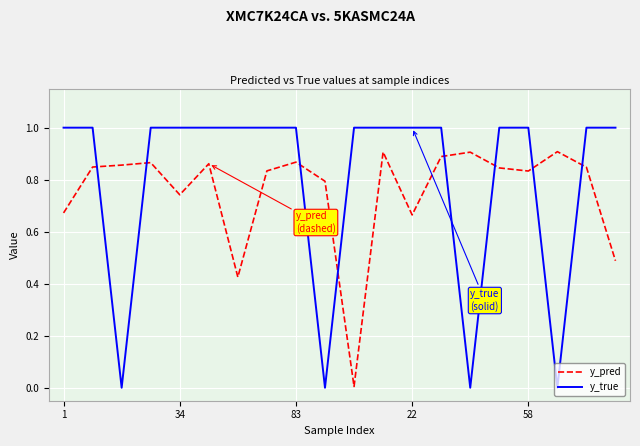

Which series ends up on top after the final intersection of y_pred and y_true?

y_true